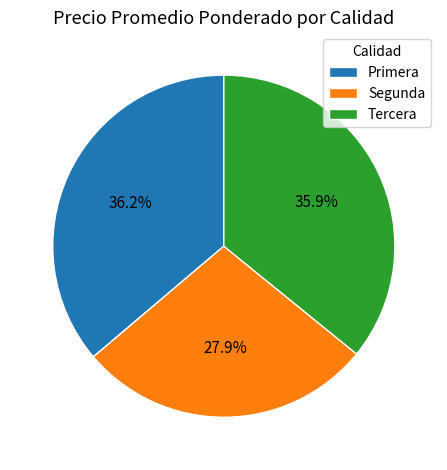

Between Primera and Segunda, which is larger?

Primera